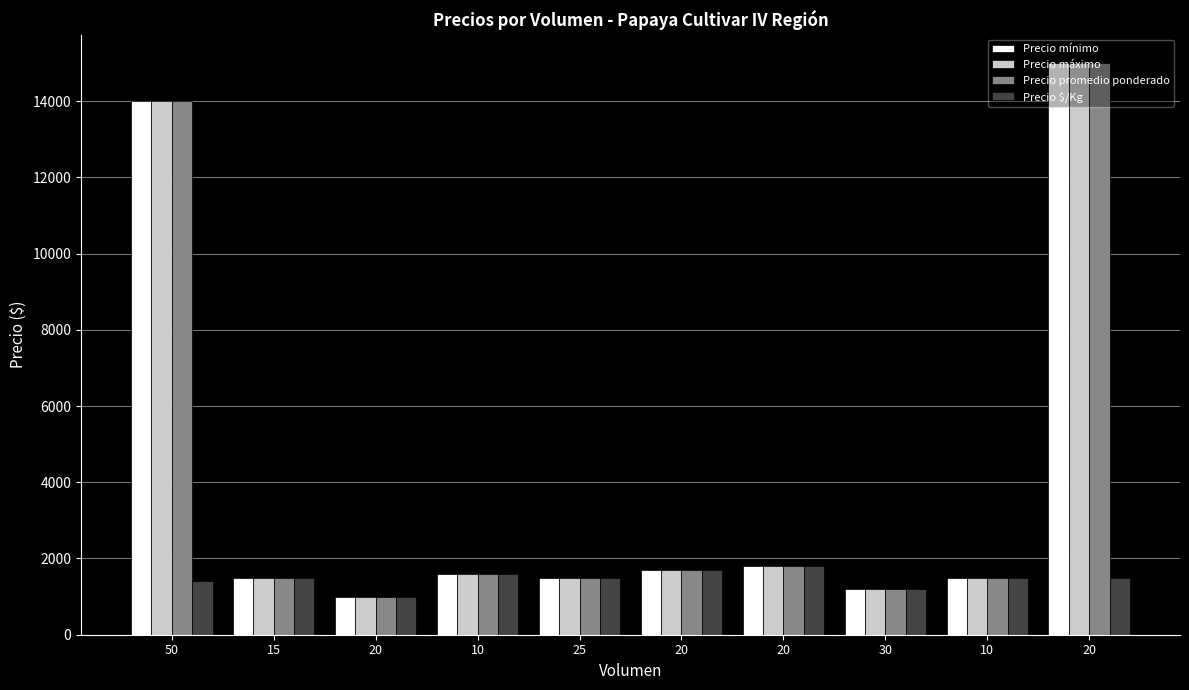

Reading left to right, what are all the values shown in this chart?

Precio mínimo: 14000	1500	1000	1600	1500	1700	1800	1200	1500	15000
Precio máximo: 14000	1500	1000	1600	1500	1700	1800	1200	1500	15000
Precio promedio ponderado: 14000	1500	1000	1600	1500	1700	1800	1200	1500	15000
Precio $/Kg: 1400	1500	1000	1600	1500	1700	1800	1200	1500	1500